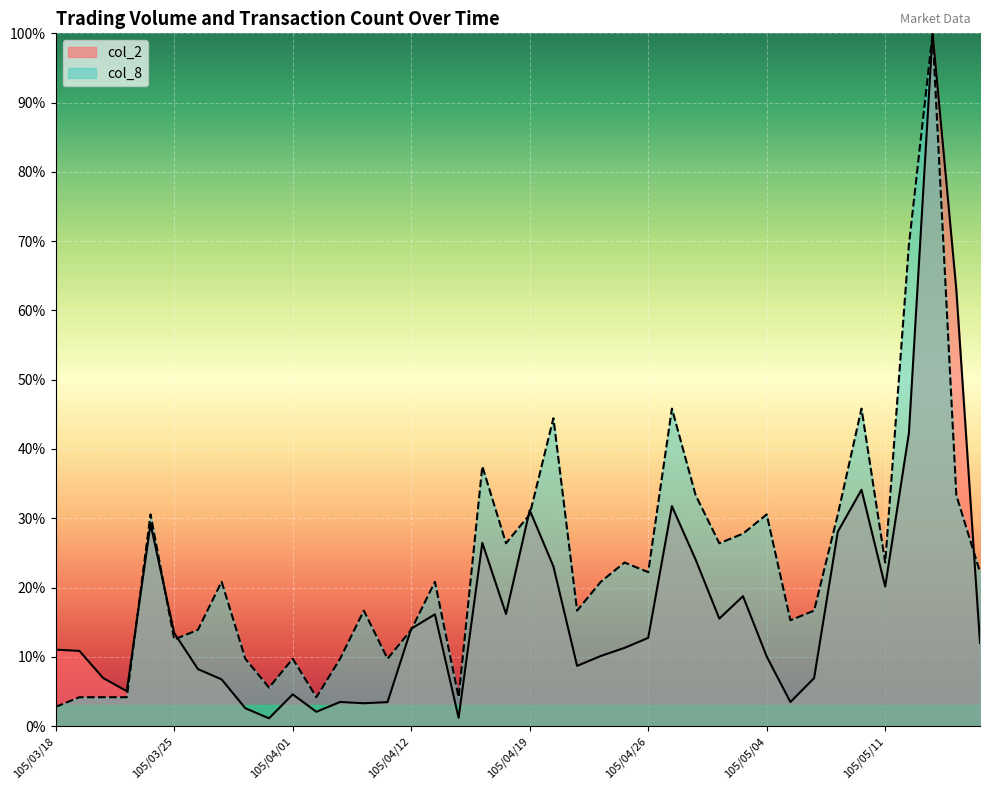

List the labels in order of col_8 value, largest first.

105/05/13, 105/05/12, 105/04/27, 105/05/10, 105/04/20, 105/04/15, 105/04/28, 105/05/16, 105/03/24, 105/04/19, 105/05/04, 105/05/09, 105/05/03, 105/04/18, 105/04/29, 105/04/25, 105/05/11, 105/04/26, 105/05/17, 105/03/29, 105/04/13, 105/04/22, 105/04/08, 105/04/21, 105/05/06, 105/05/05, 105/03/28, 105/04/12, 105/03/25, 105/03/30, 105/04/01, 105/04/07, 105/04/11, 105/03/31, 105/03/21, 105/03/22, 105/03/23, 105/04/06, 105/04/14, 105/03/18